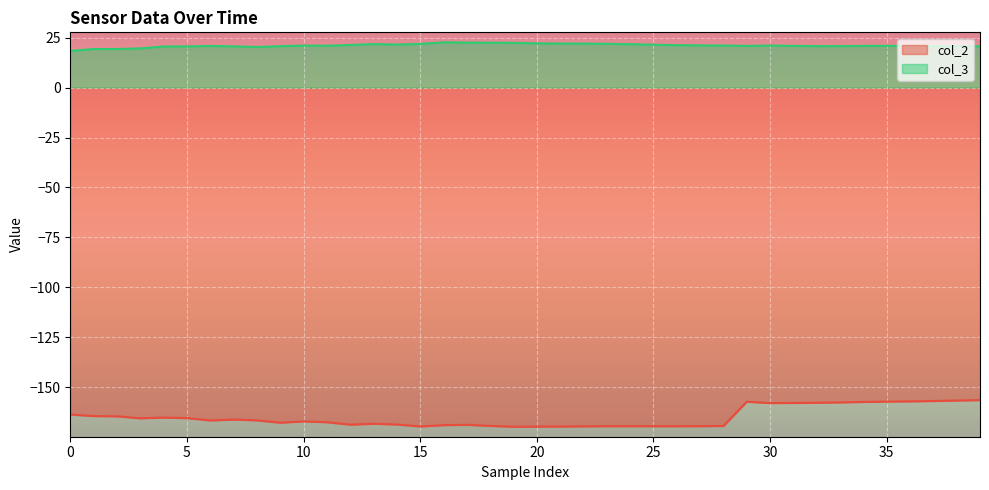

Is it true that col_2 equals -288.2 at 30?

False